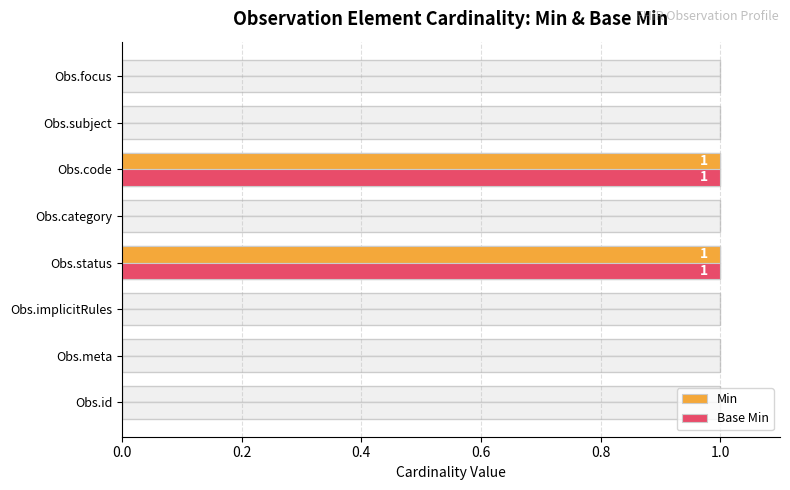

Rank the series at Obs.category from lowest to highest value.

Min, Base Min